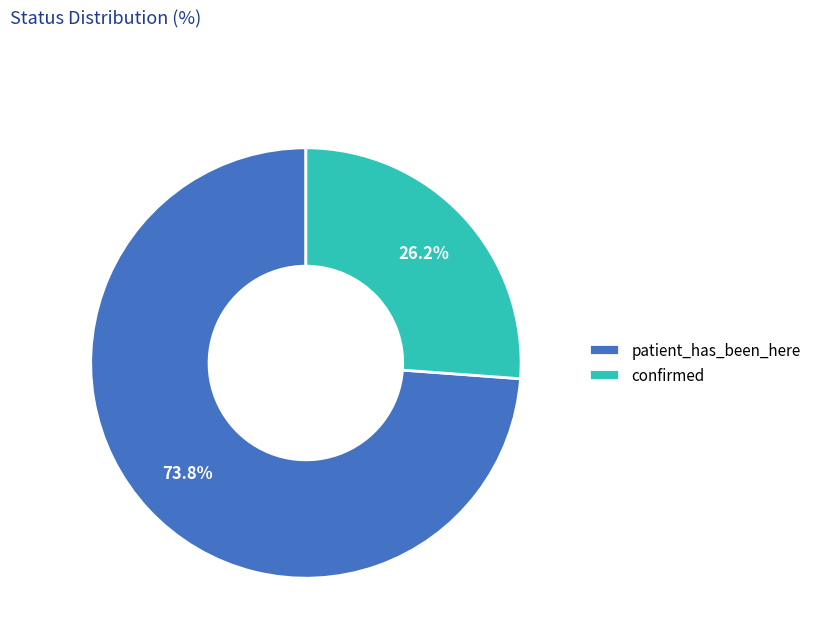

Is confirmed the majority of the pie?

No